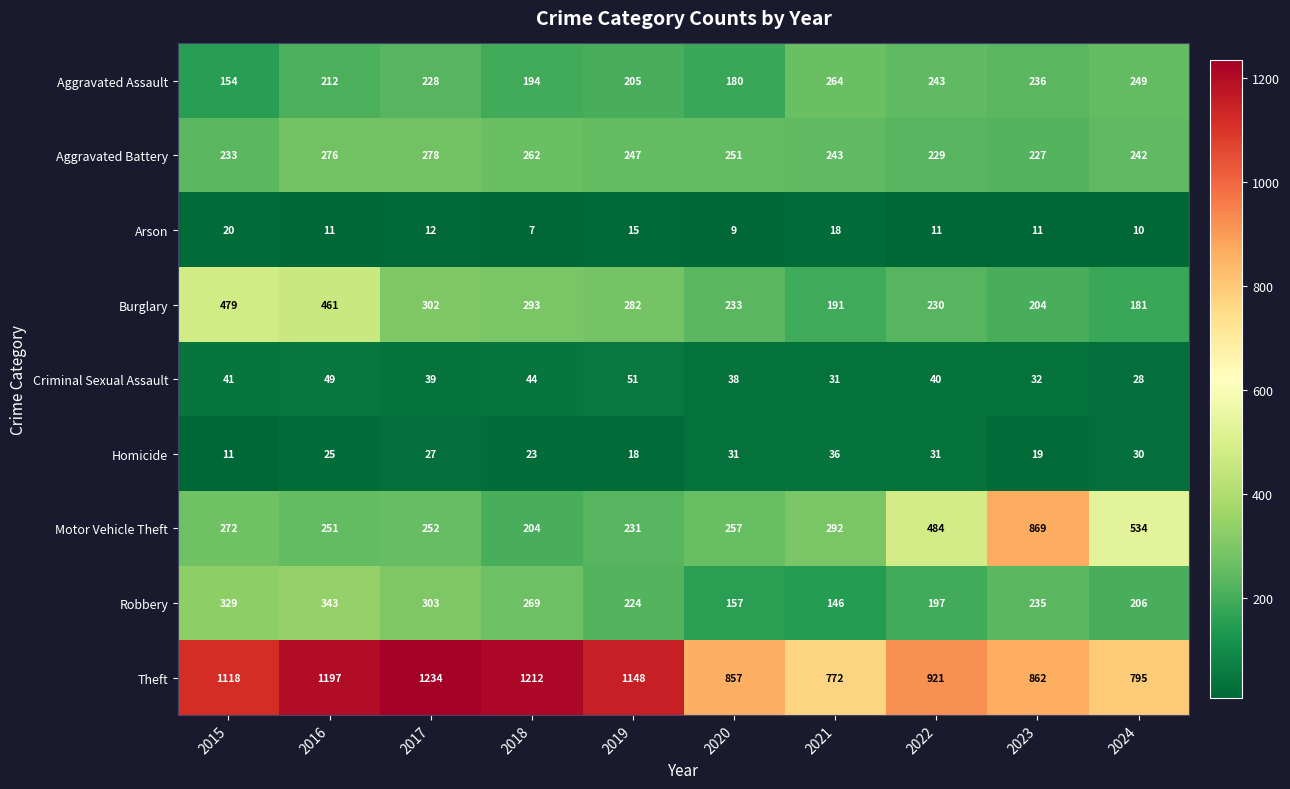

What is the minimum value shown in the chart?

7